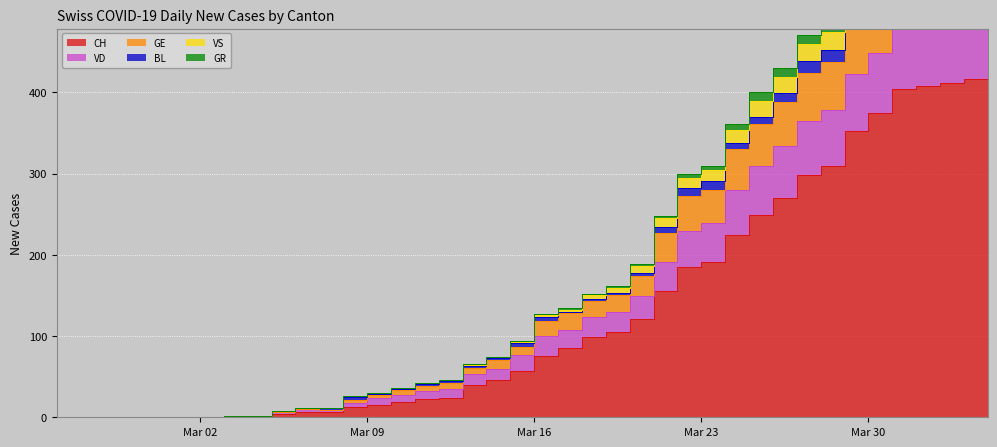

True or false: GE has more than 2 interior local peaks.

False